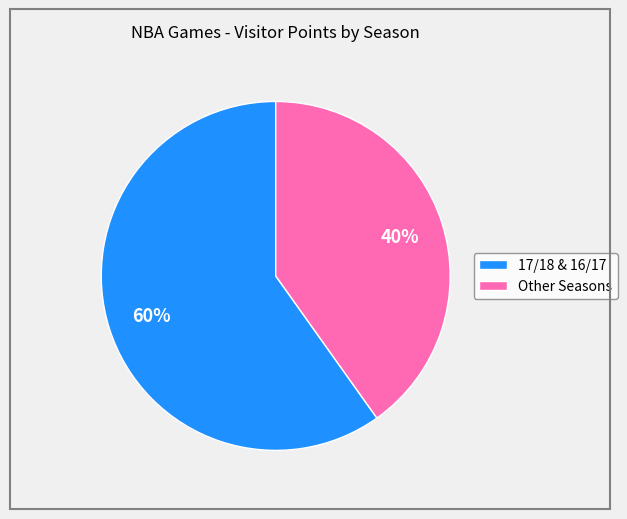

Does Other Seasons represent more than half of the total?

No